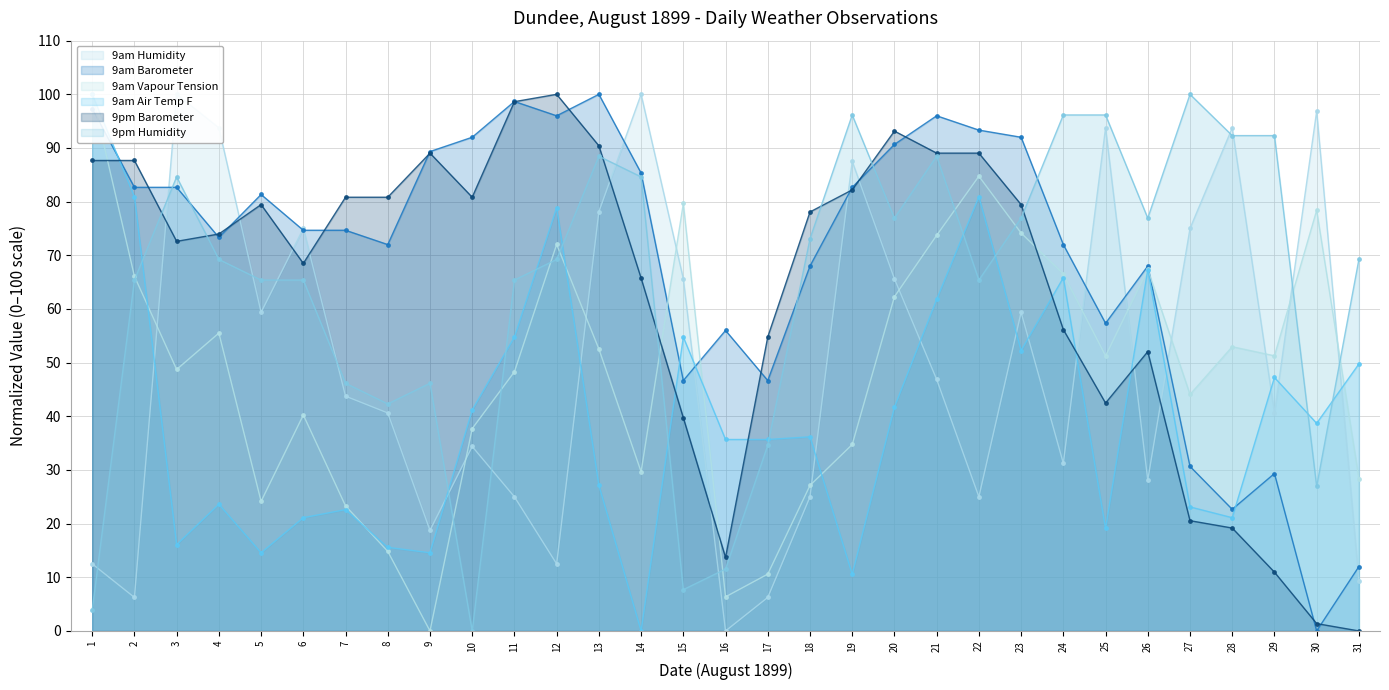

Where is 9pm Humidity nearest to the value 50?

7